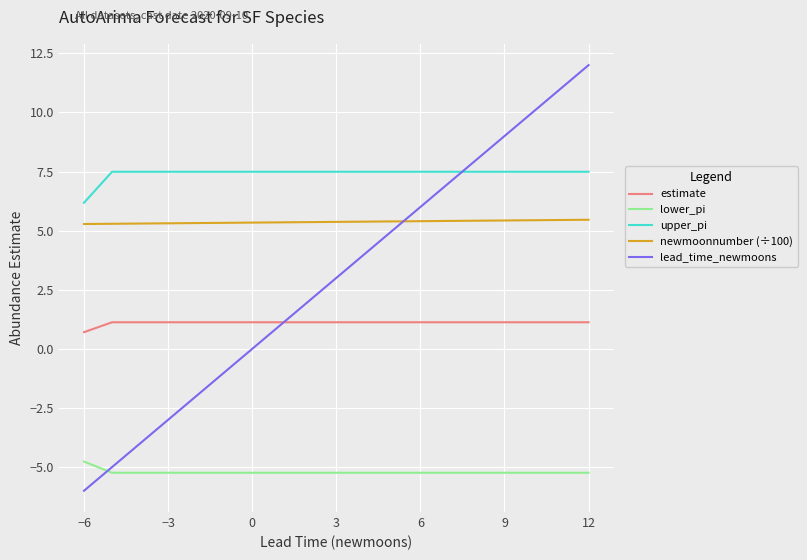

Which series has the widest spread of values?

lead_time_newmoons